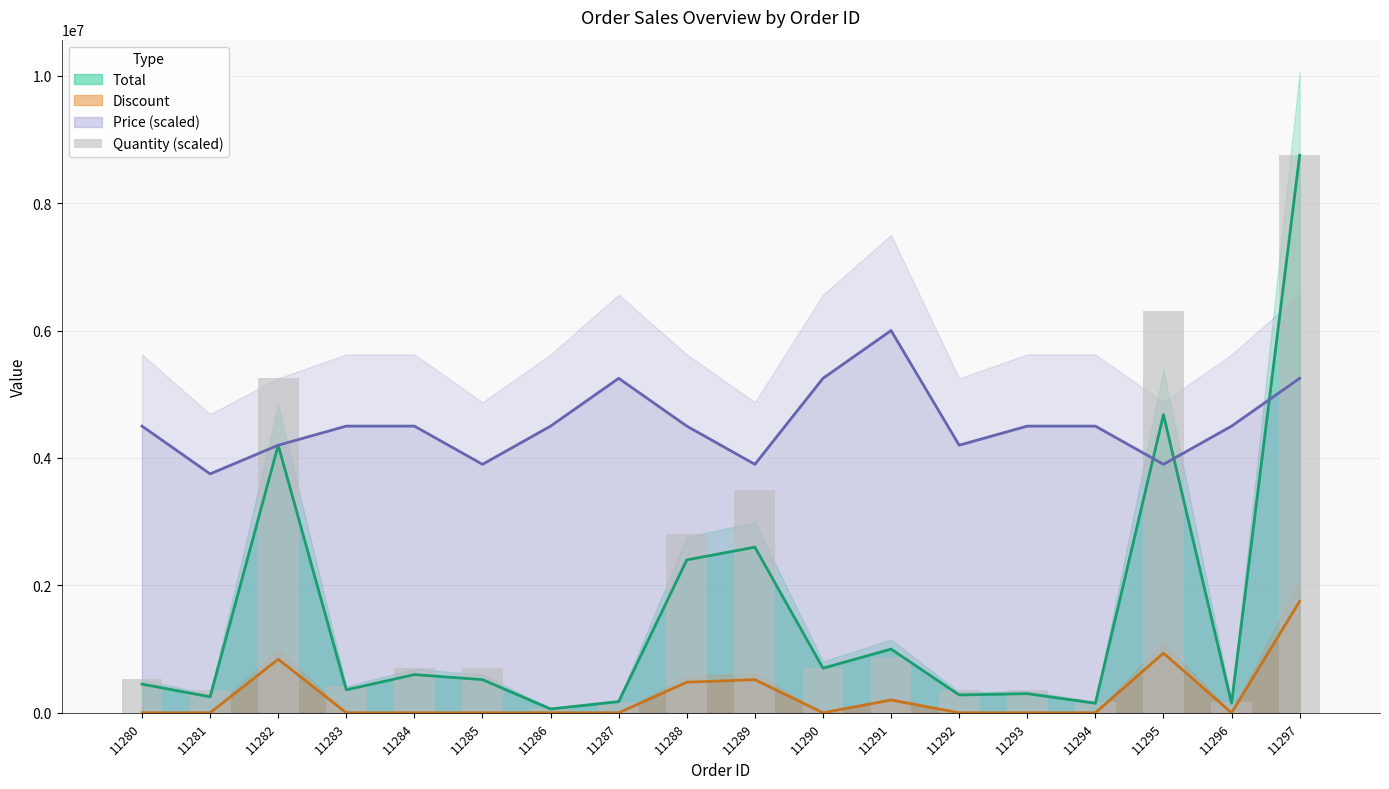

What is the approximate value at 11284, to the nearest 100?

700000